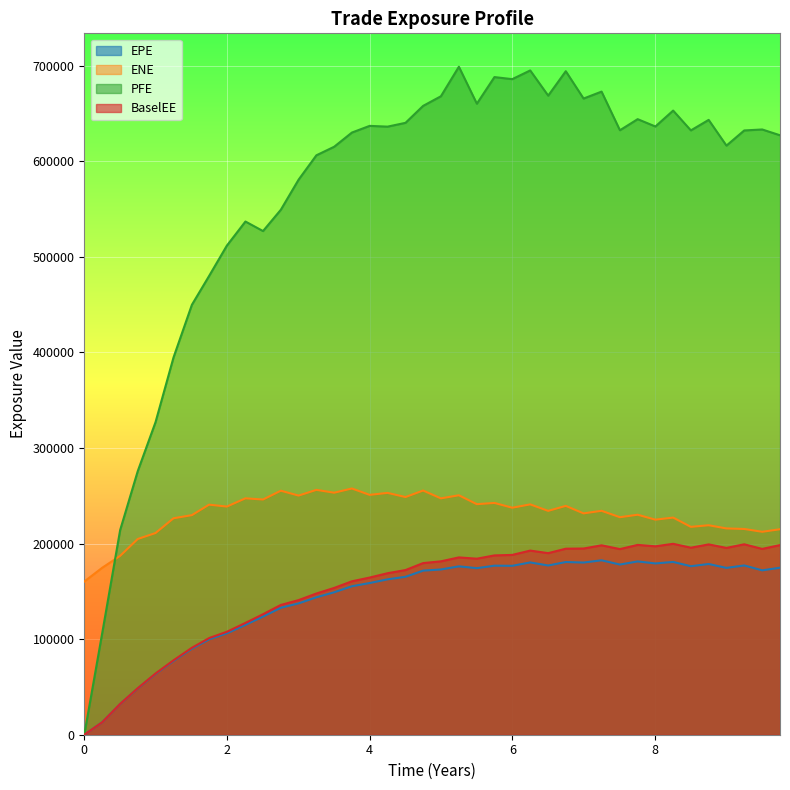

How many lines are shown in the chart?

4